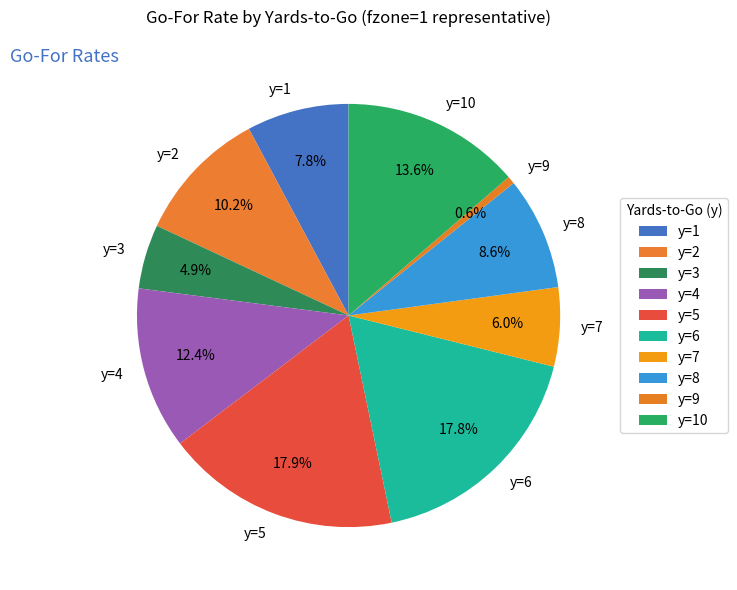

Which has a higher value, y=7 or y=10?

y=10